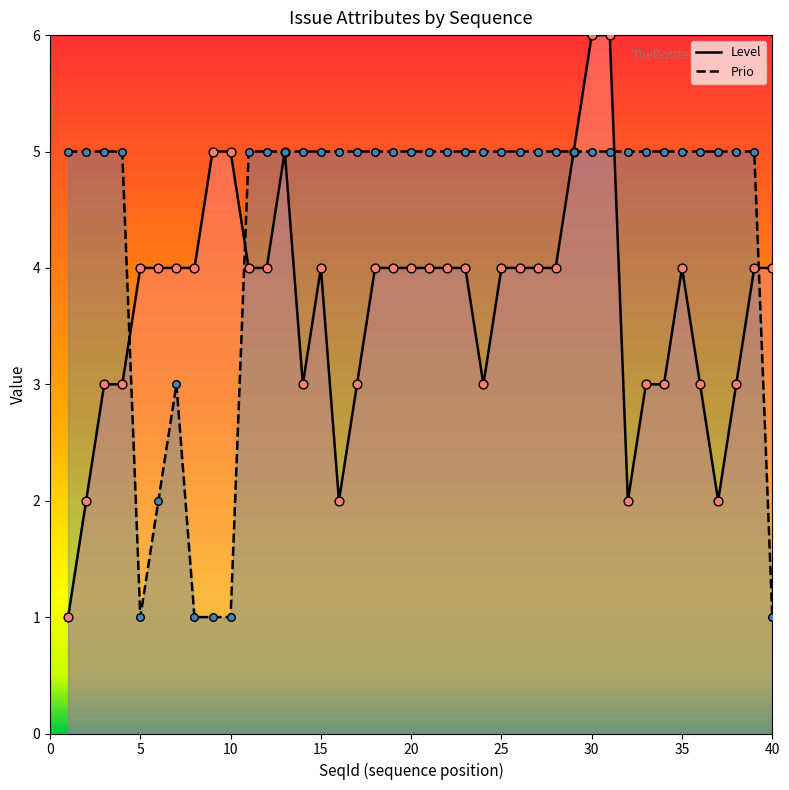

What is the total value across all series at 31?

11